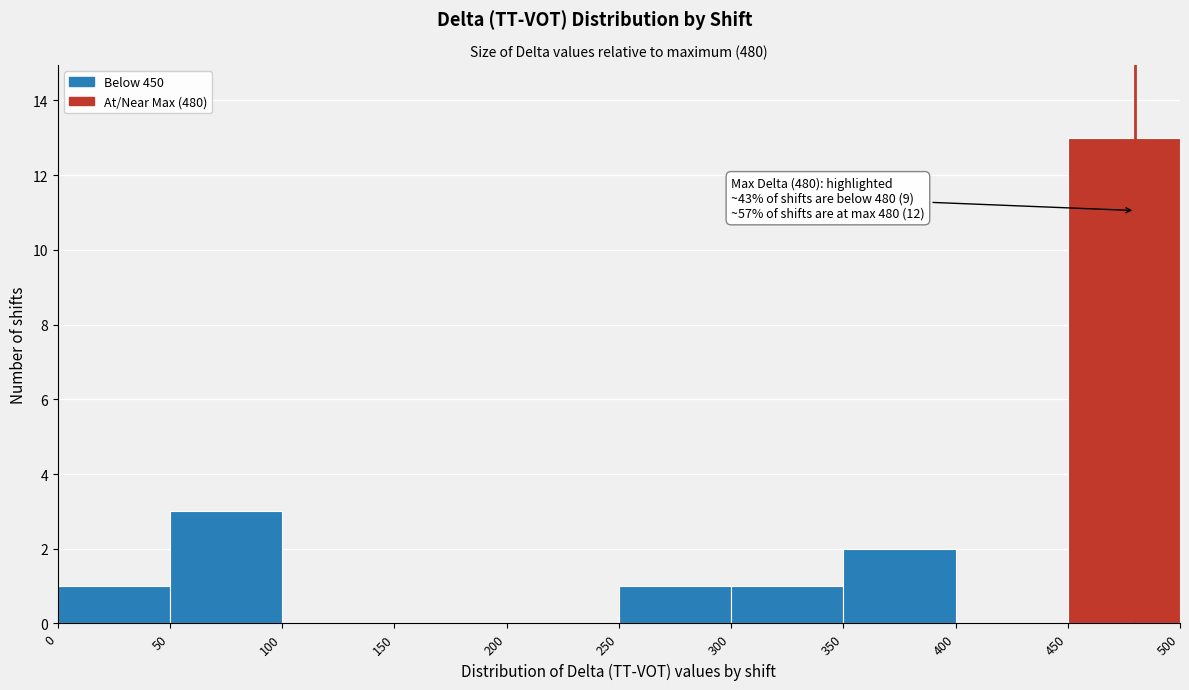

Over which range of the x-axis is the bar tallest?

450 to 500